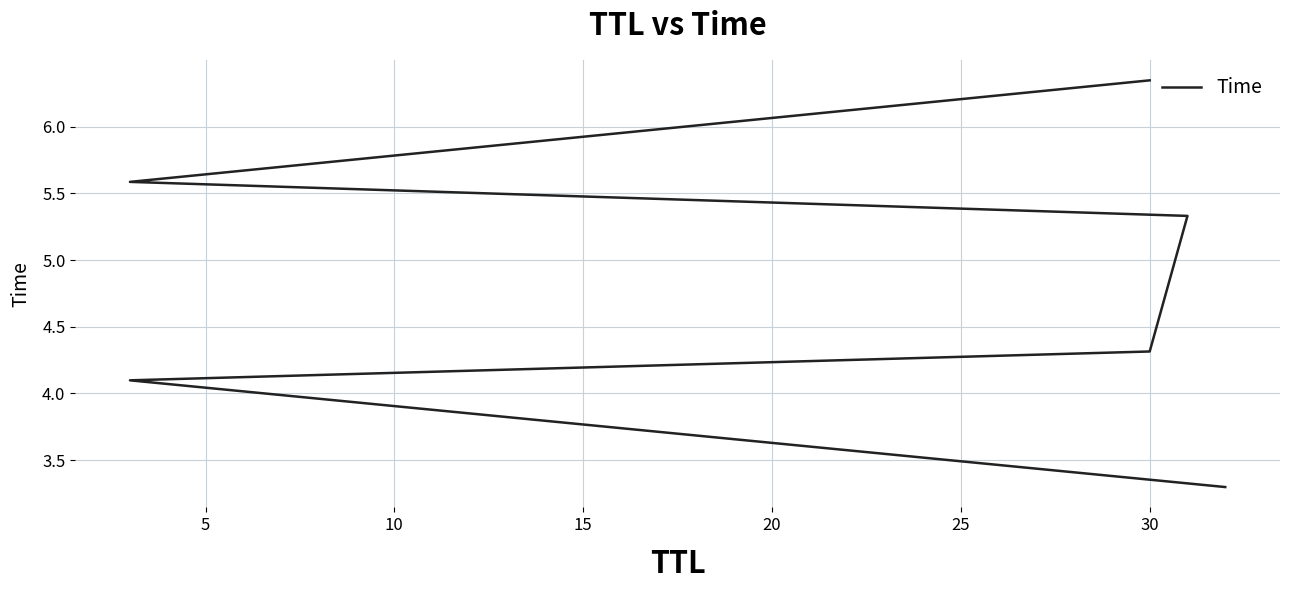

What is the difference between the maximum and minimum values?

3.0